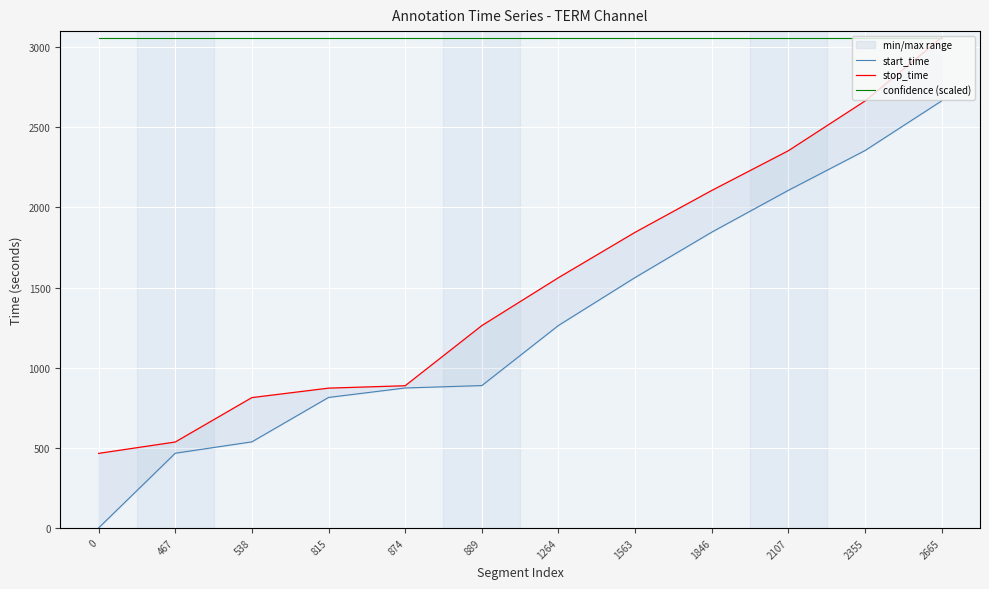

Which series has the largest total across all categories?

confidence (scaled)